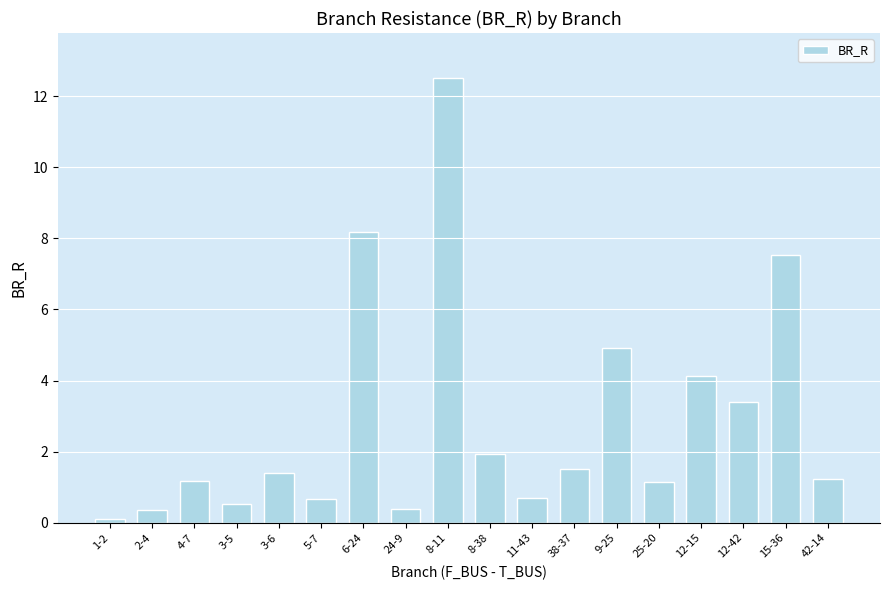

What is the maximum value shown in the chart?

12.5